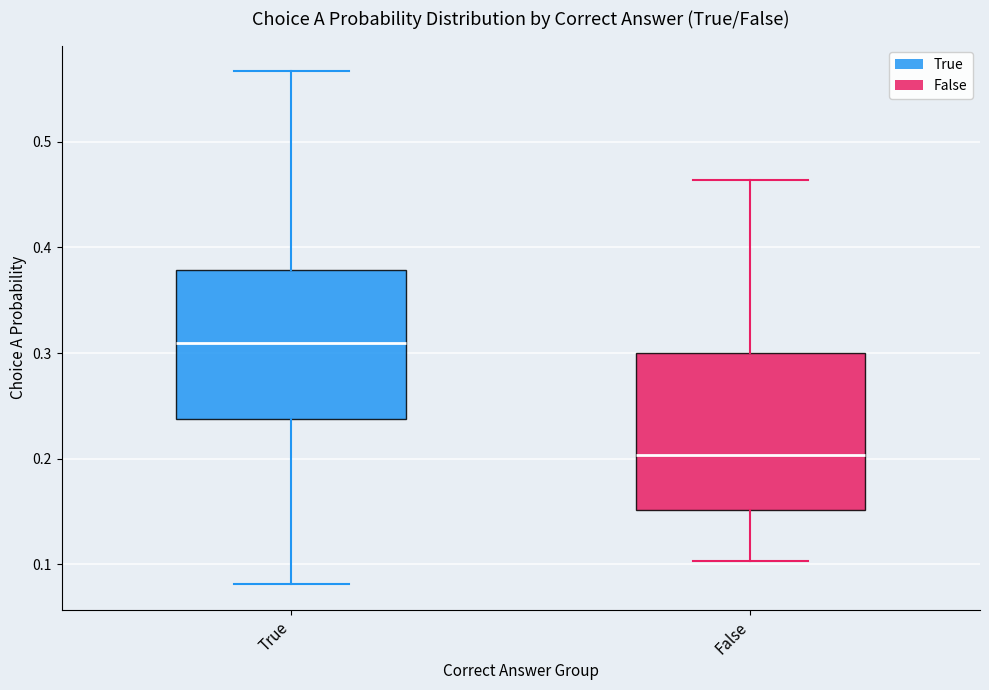

Where does the median line of the box for True sit on the y-axis? The values are not printed on the chart, so give them approximately, as read against the axis.

0.31